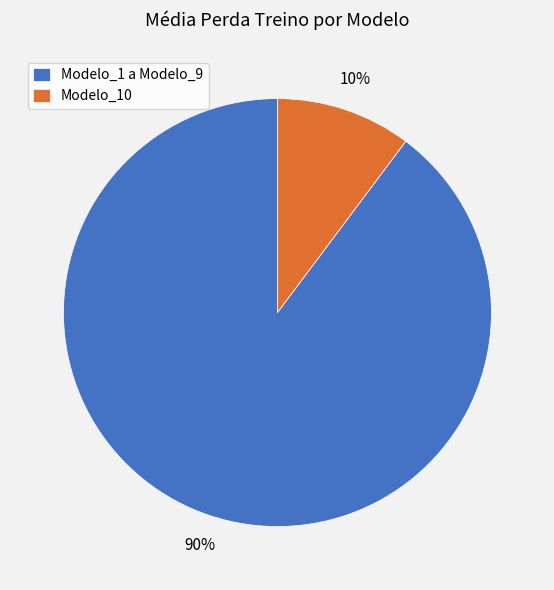

What percentage is the Modelo_10 slice, to the nearest percent?

10%